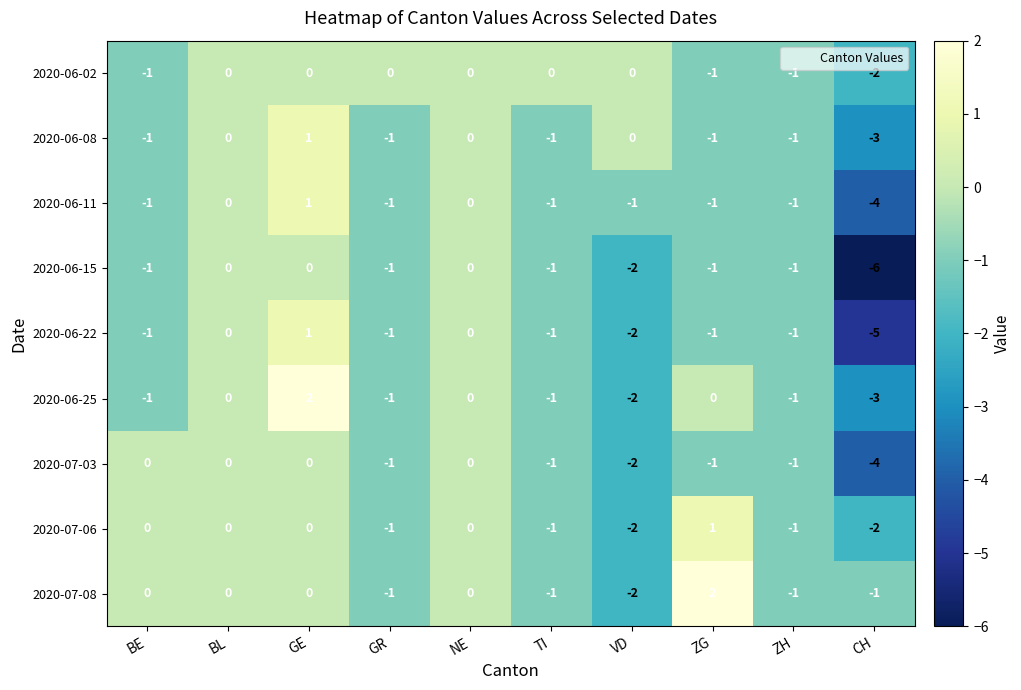

Count the number of data series in this chart.

9